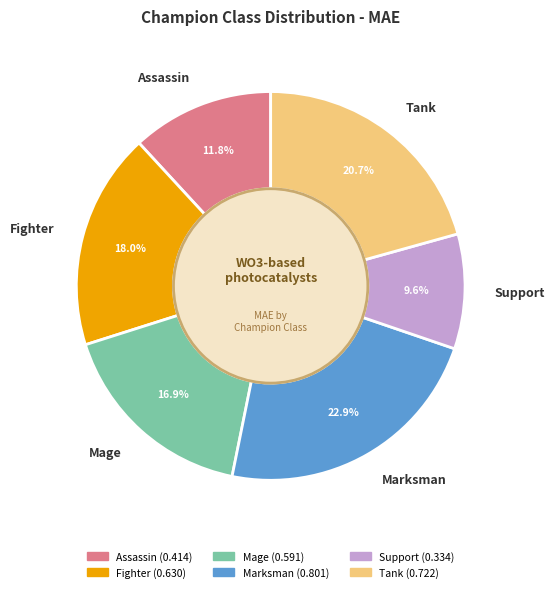

To the nearest percent, what portion does Fighter represent?

18%